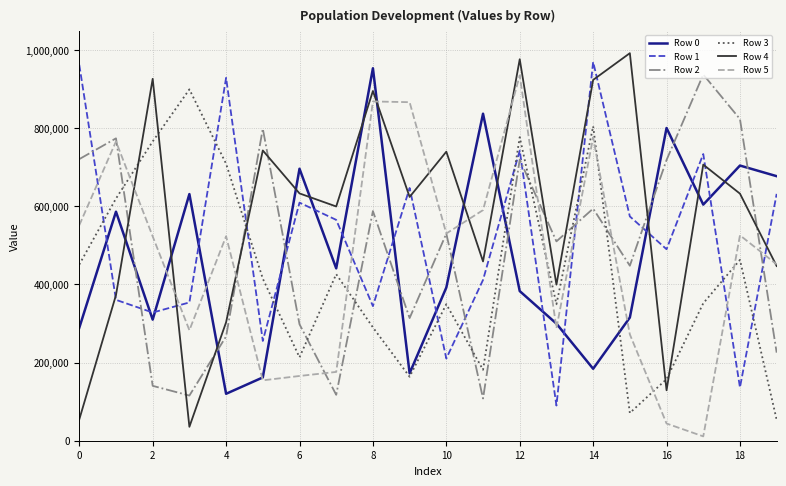

What is the greatest value displayed?

992197